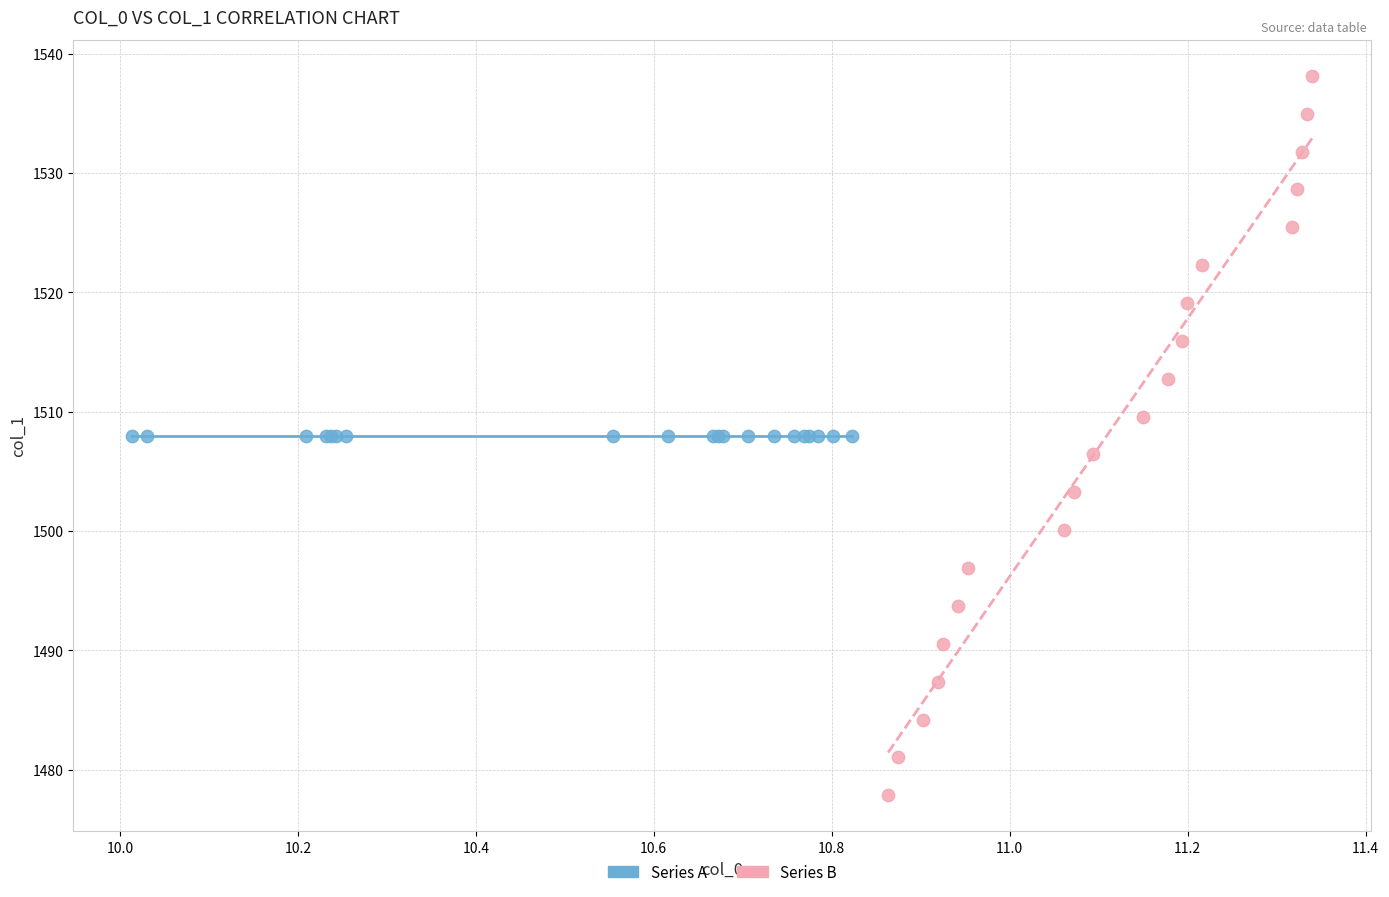

Which series contains the lowest Y value?

Series B